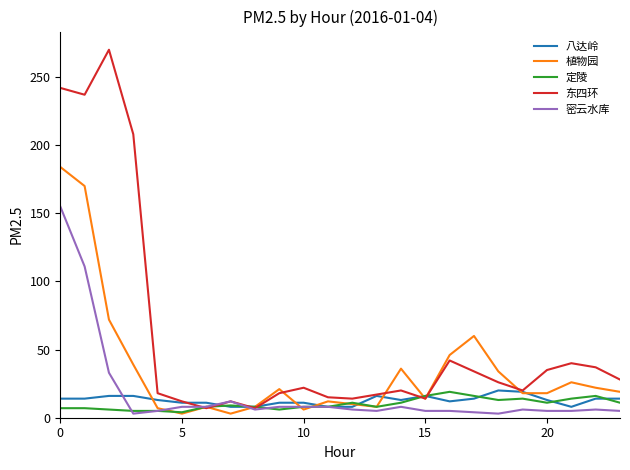

Which series has the largest total across all categories?

东四环